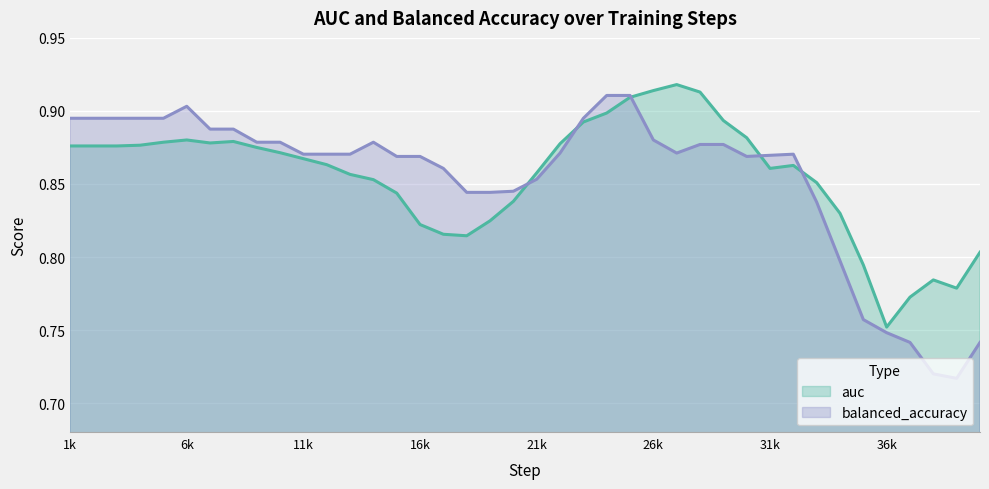

Where is auc nearest to the value 0?

36k